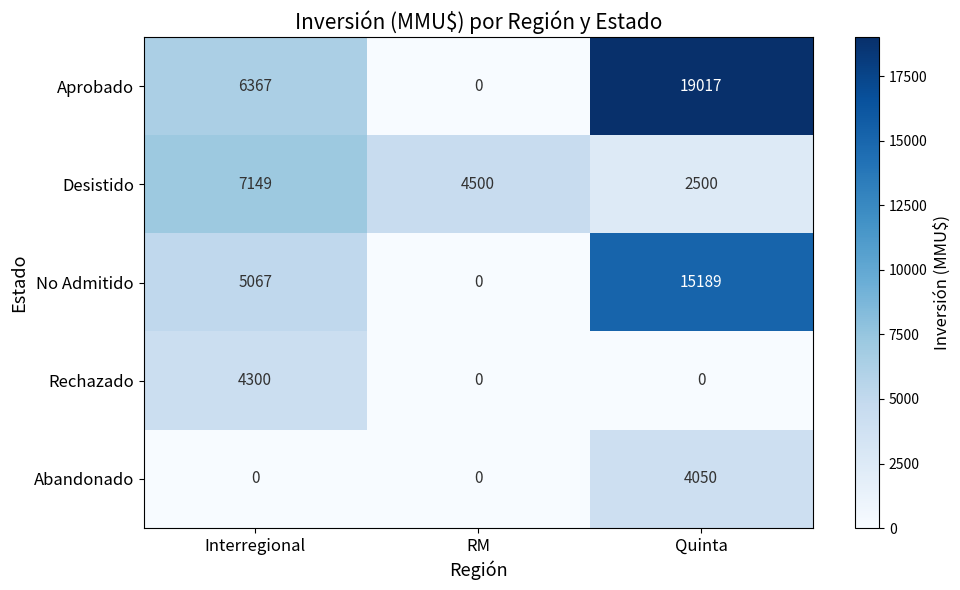

How many categories are shown in the chart?

3